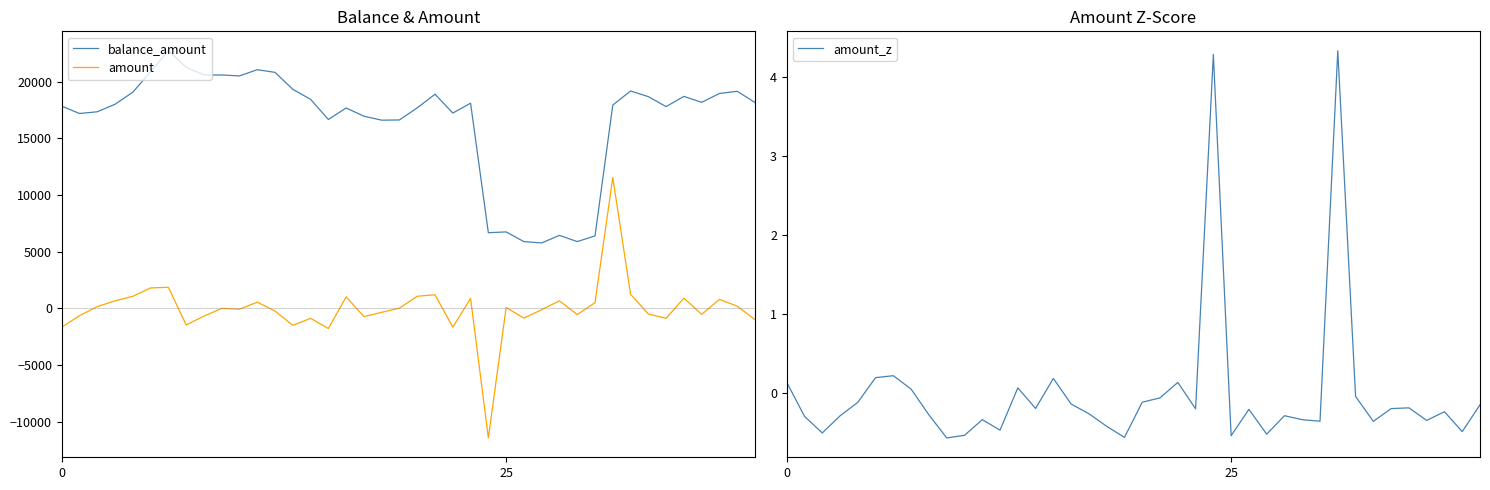

How many lines are shown in the chart?

3